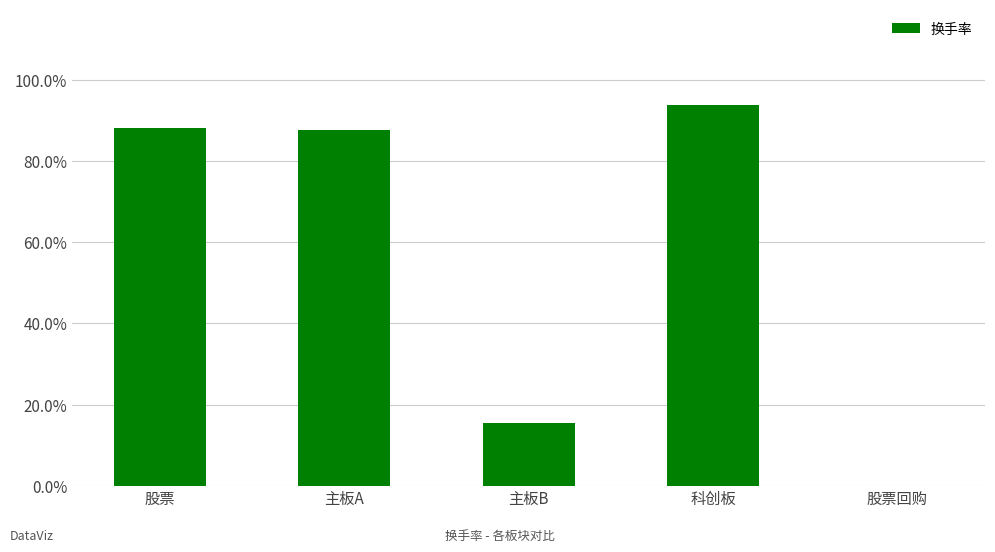

Are the bars horizontal?

No